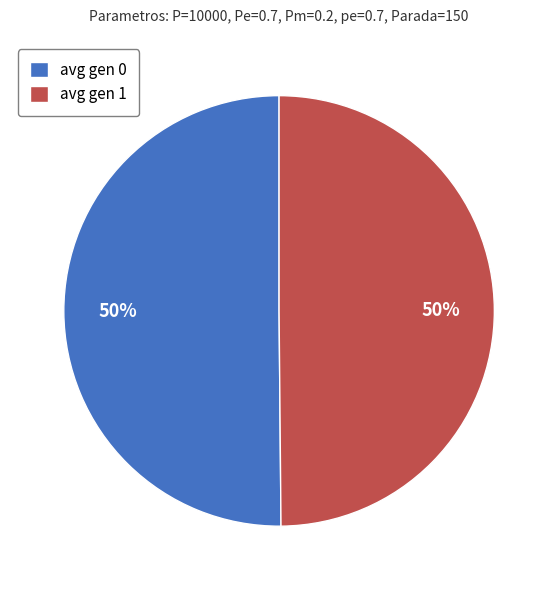

How many segments does this pie chart have?

2